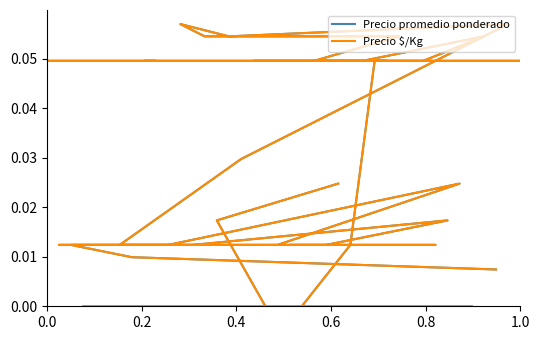

How many interior local valleys does the Precio promedio ponderado series have?

1